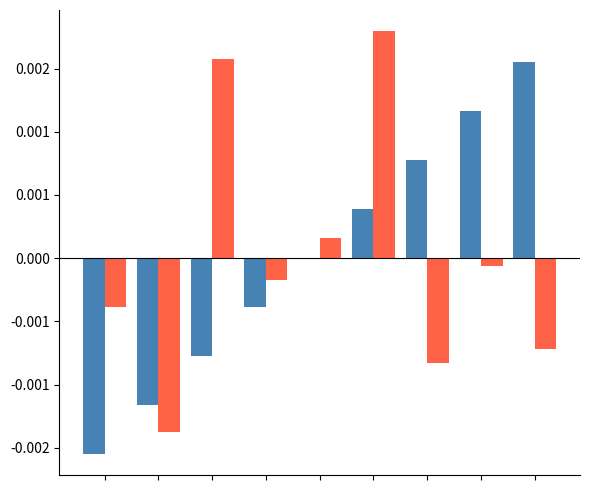

Are the bars horizontal?

No